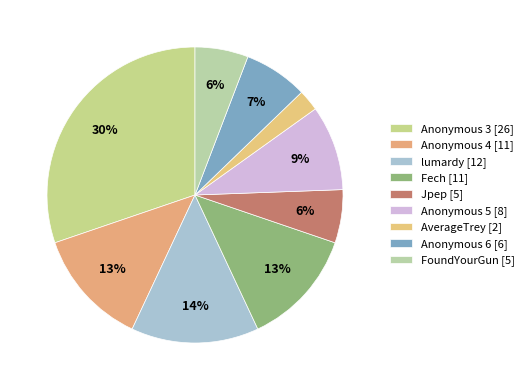

Between Jpep and Anonymous 6, which is larger?

Anonymous 6